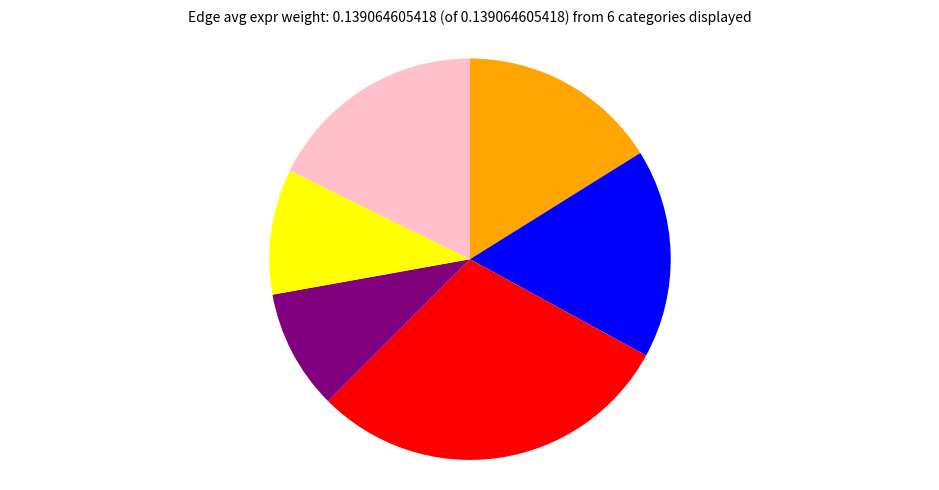

Is there any slice that represents more than half of the pie?

No